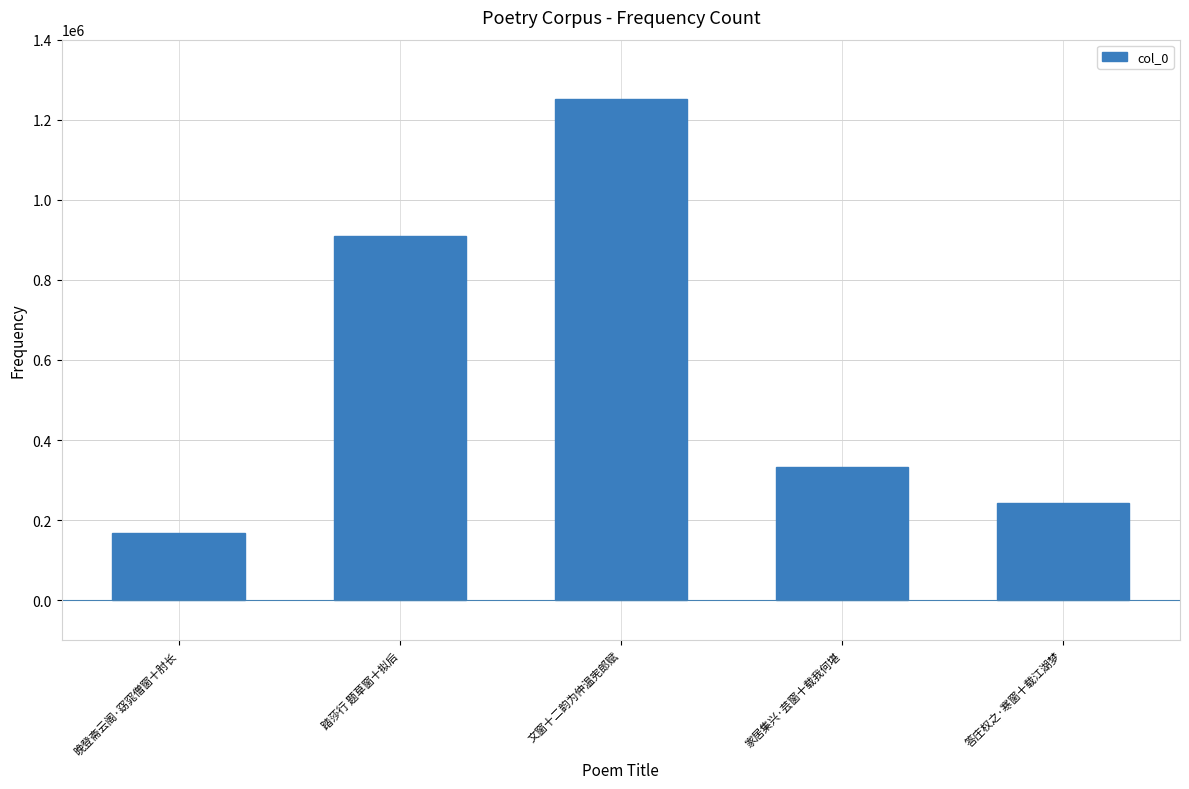

Reading left to right, list all the values displayed in this chart.

晚登斋云阁·窈窕僧窗十肘长=166677	踏莎行 题草窗十拟后=908882	文窗十二韵为仲温宪郎赋=1250845	家居集兴·芸窗十载我何堪=333238	答庄权之·寒窗十载江湖梦=243781